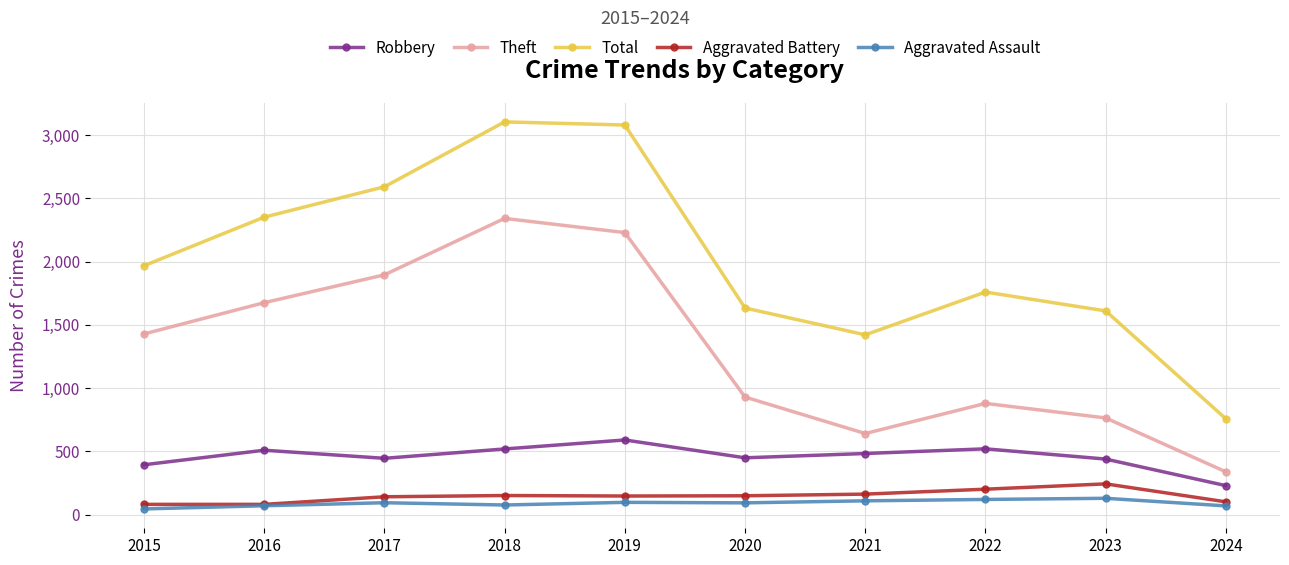

True or false: Aggravated Assault and Robbery cross at least once.

False